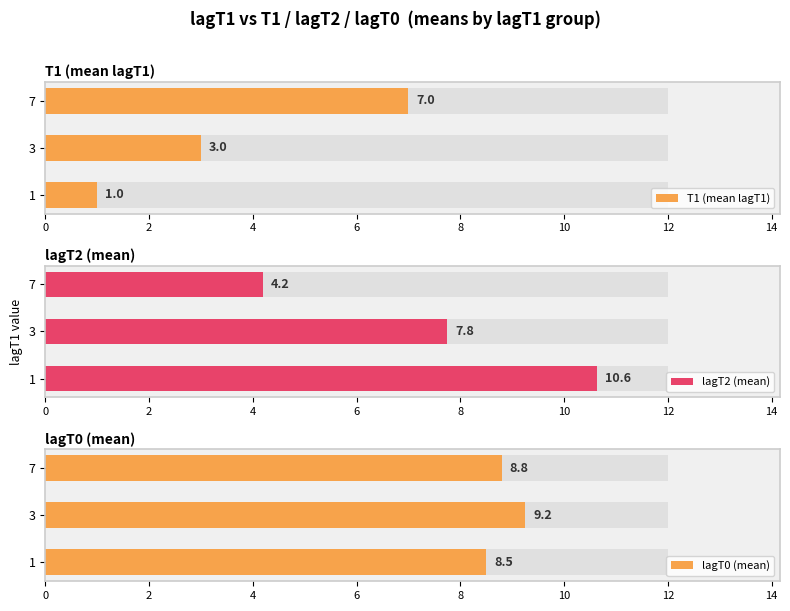

Is it true that lagT0 (mean) equals 5.8 at 2?

False